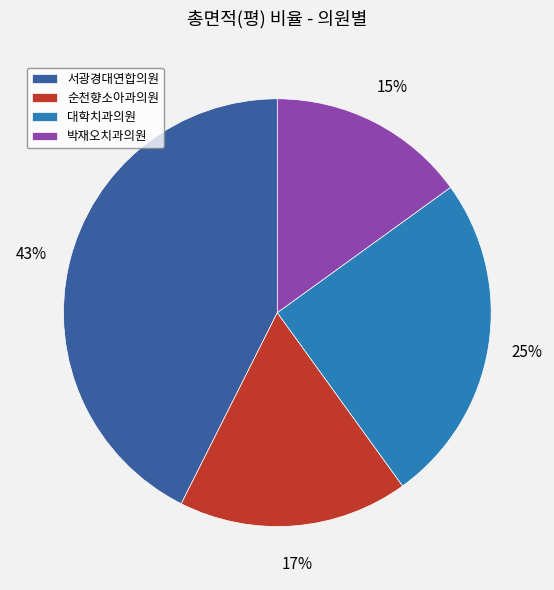

What is the smallest slice in the pie chart?

박재오치과의원